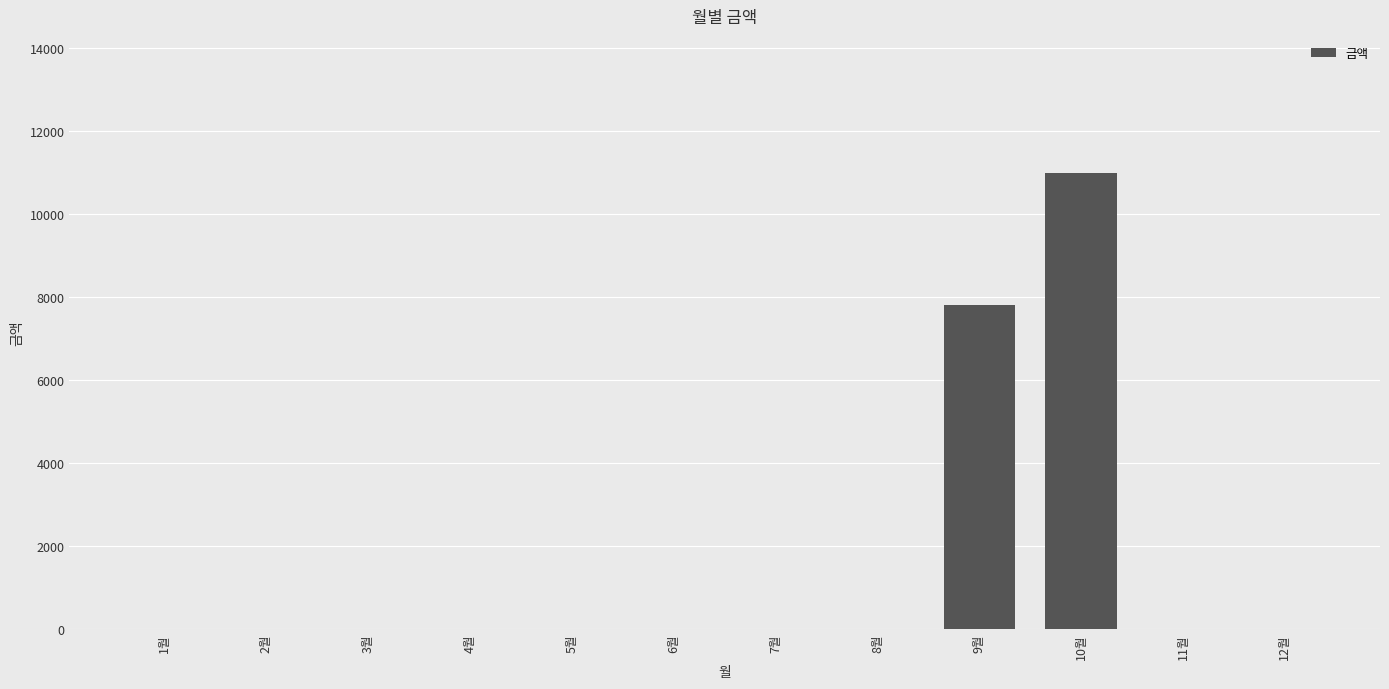

What is the sum of all values?

18790